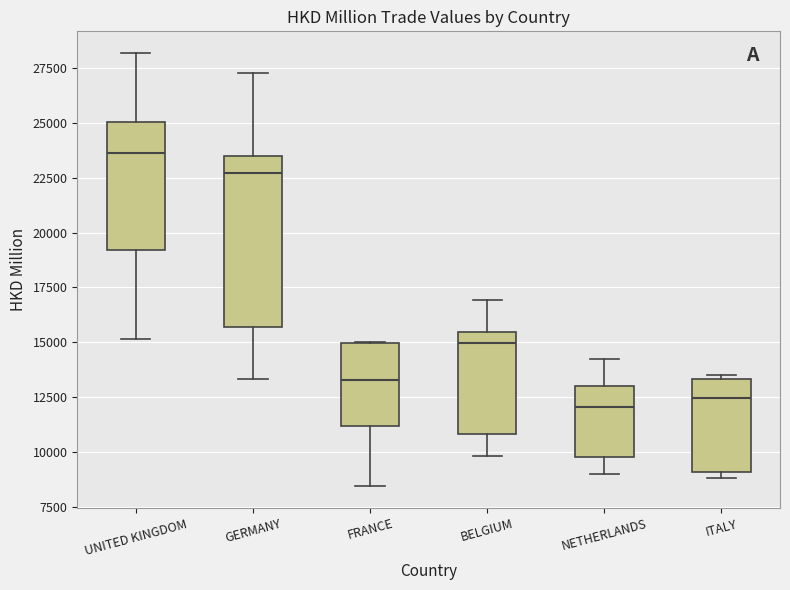

Reading left to right, transcribe this box plot: for each box, give where its median line is, the range the box spans, and where its two whiskers end, as read against the y-axis. The values are not printed on the chart, so give them approximately, as read against the axis.

UNITED KINGDOM: median 23500, box 19000 to 25000, whiskers 15000 to 28000
GERMANY: median 22500, box 15500 to 23500, whiskers 13500 to 27500
FRANCE: median 13500, box 11000 to 15000, whiskers 8500 to 15000
BELGIUM: median 15000, box 11000 to 15500, whiskers 10000 to 17000
NETHERLANDS: median 12000, box 10000 to 13000, whiskers 9000 to 14000
ITALY: median 12500, box 9000 to 13500, whiskers 9000 (just below the box's lower edge) to 13500 (just above the box's upper edge)